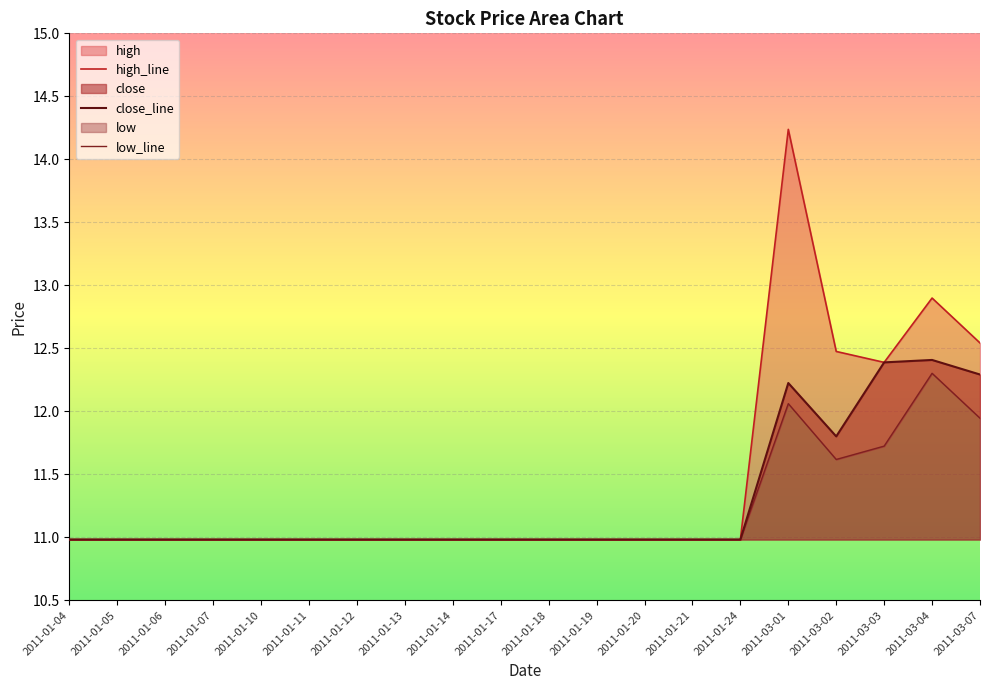

True or false: low has more than 1 points higher than both neighbors.

True